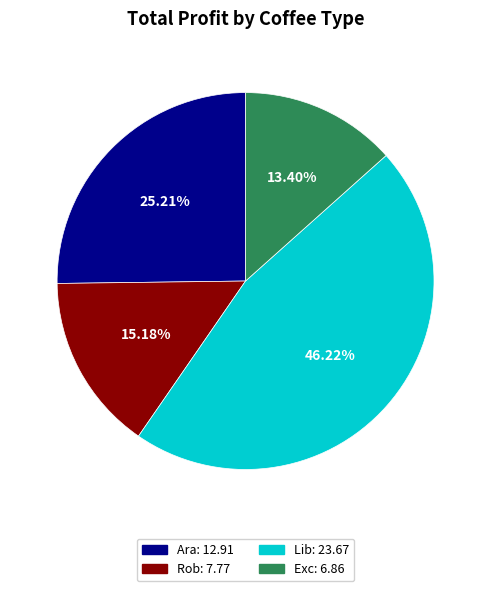

Does any single category account for the majority?

No